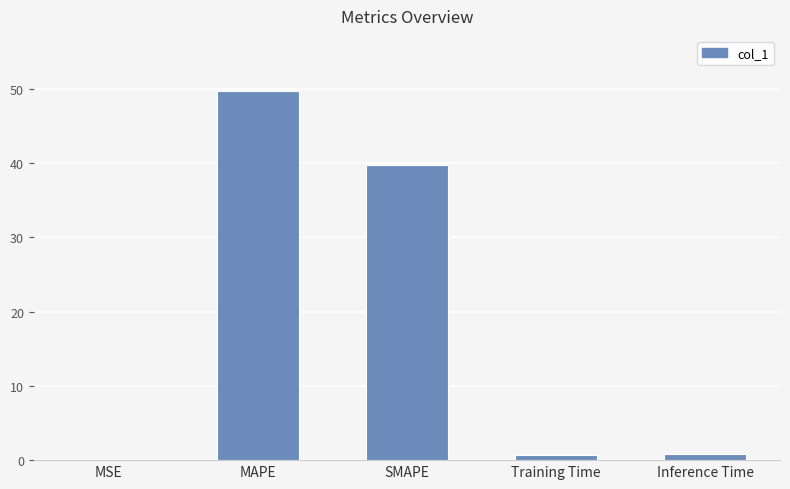

What is the change in value from MAPE to Training Time?

-49.0